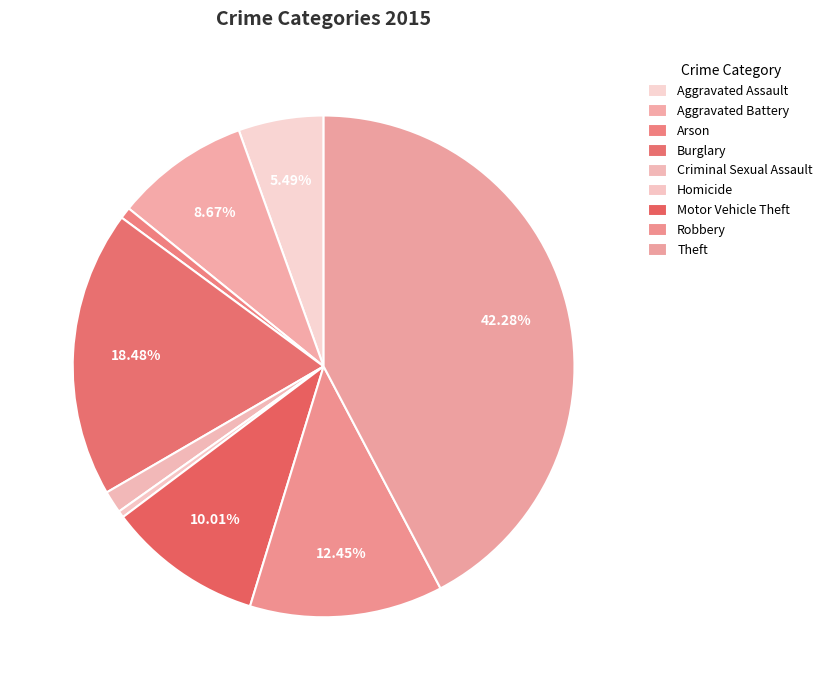

Which category has the biggest portion of the pie?

Theft